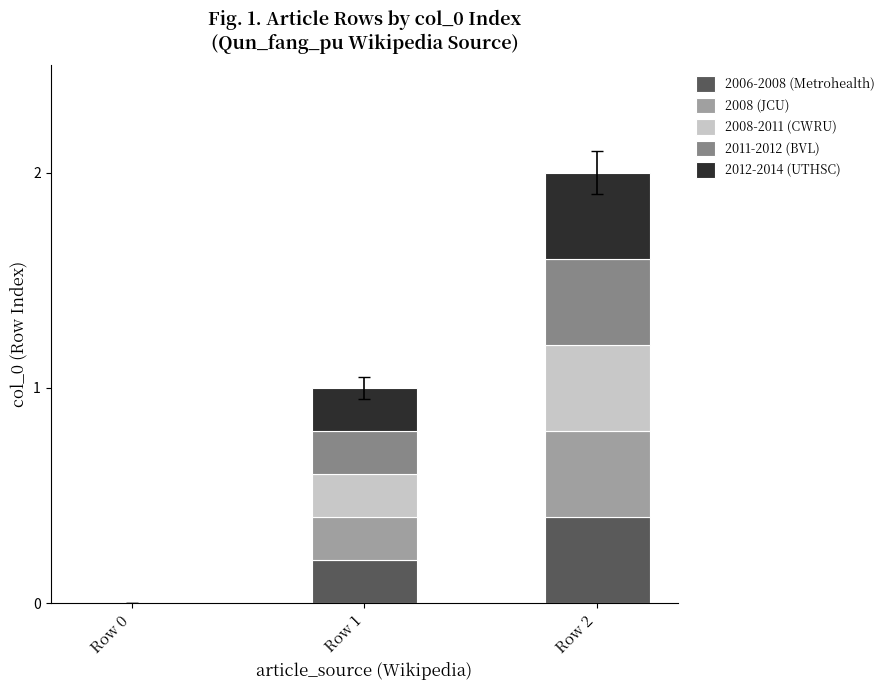

True or false: 2006-2008 (Metrohealth) has a value of 0.2 at Row 1.

True